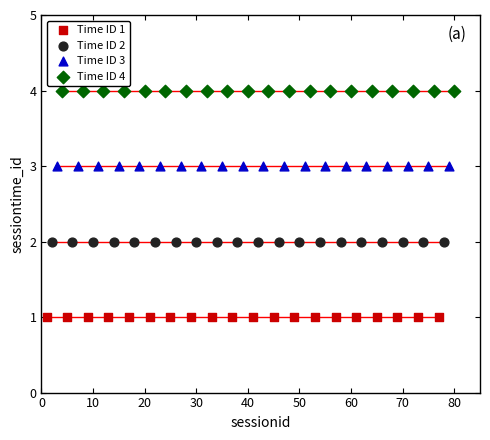

Which series reaches the minimum Y coordinate?

Time ID 1